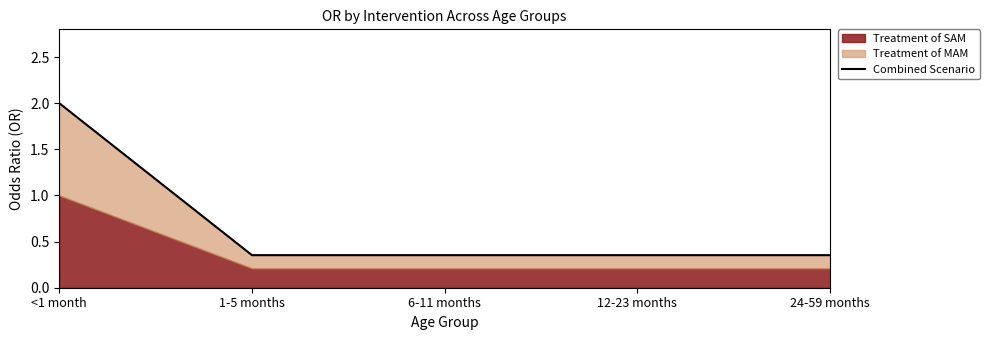

What is the sum of the values at 12-23 months and 6-11 months?

0.7